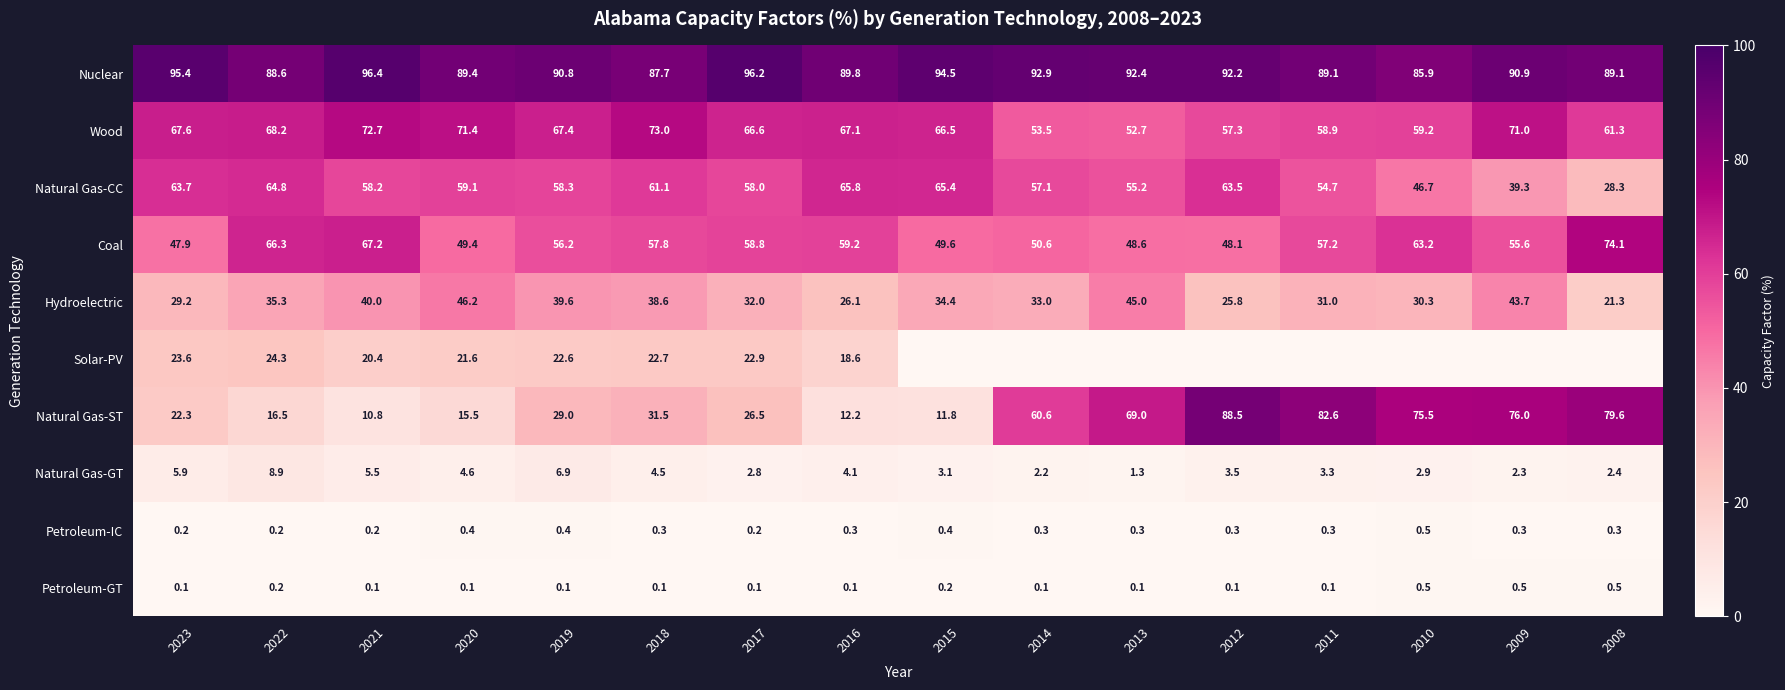

What is the spread (max minus min) of values at 2022?

88.4